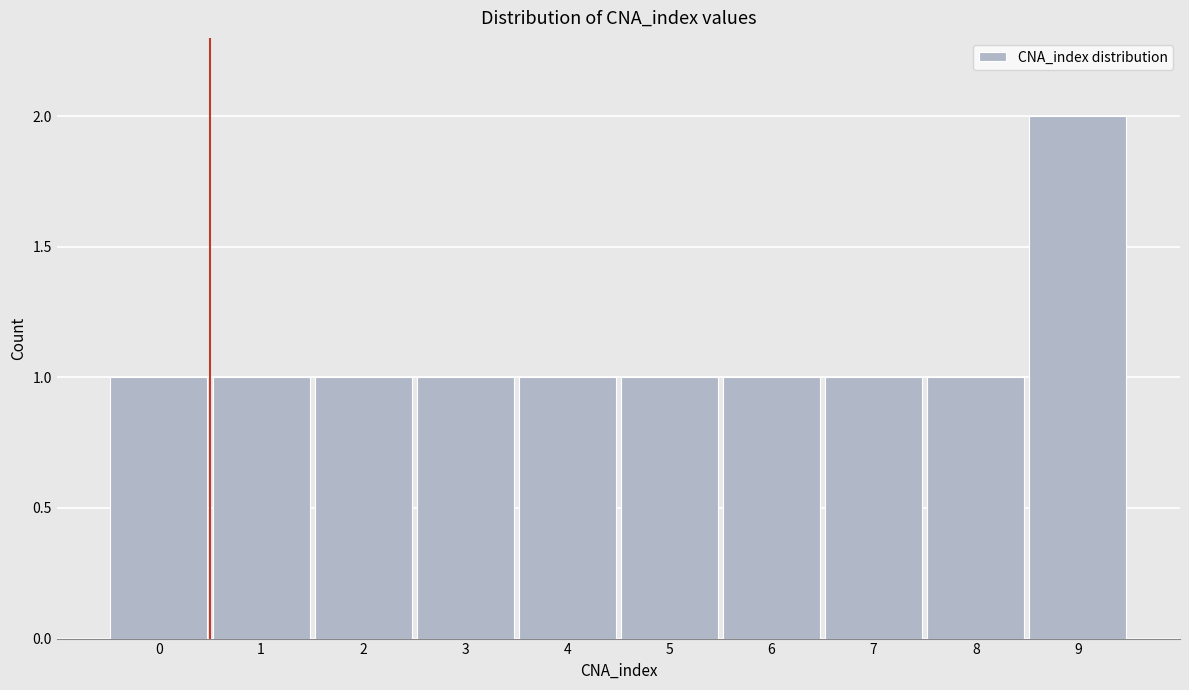

Reading left to right, list all the values displayed in this chart.

1	1	1	1	1	1	1	1	1	2